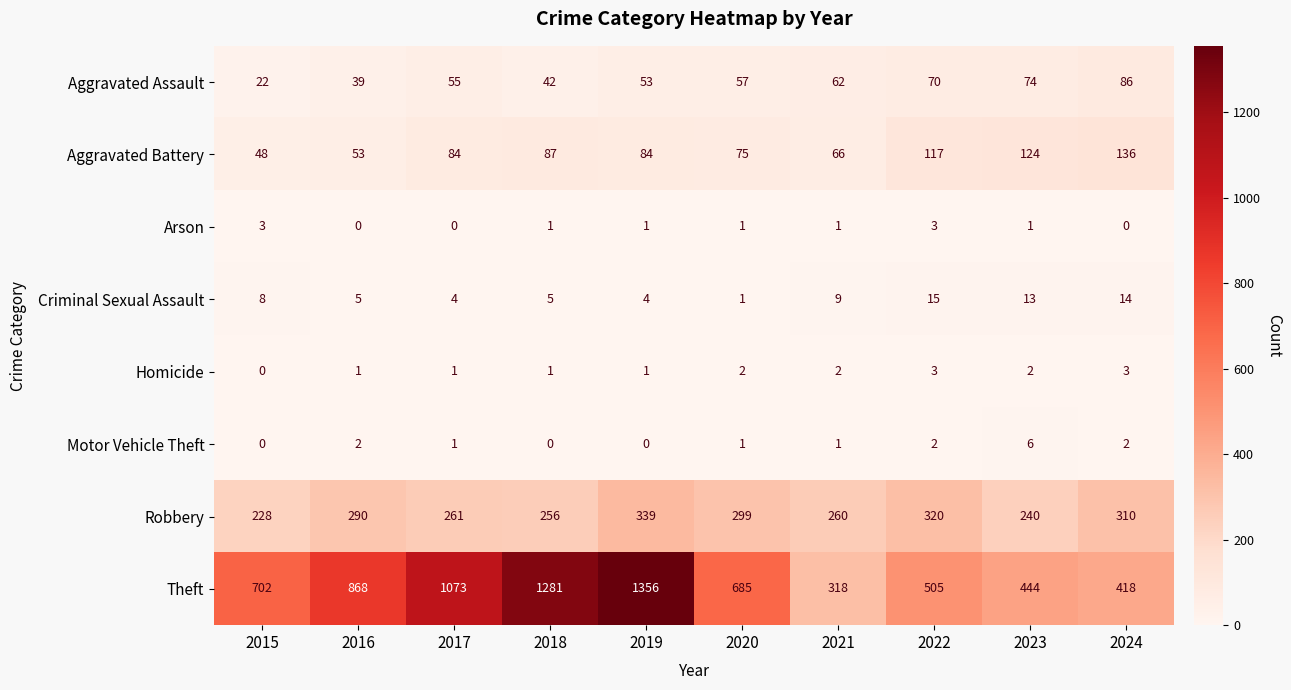

Which category has the highest value across all series?

2019